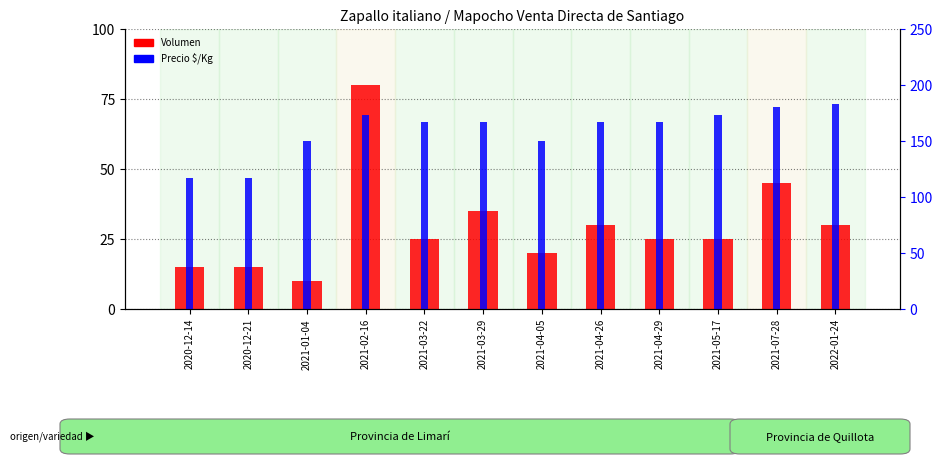

At how many categories does at least one series exceed 97?

12